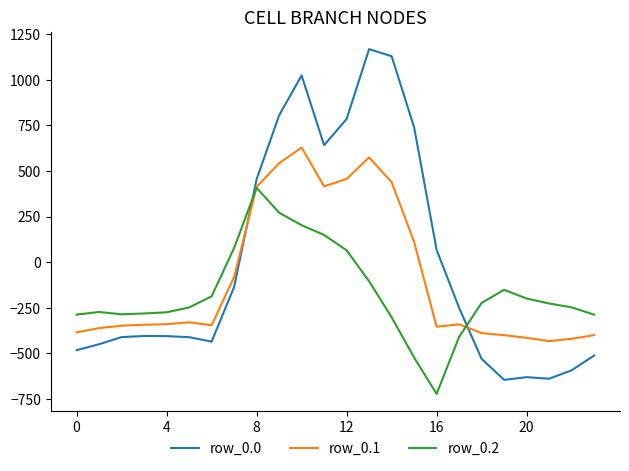

What are all the series names shown in the legend?

row_0.0, row_0.1, row_0.2